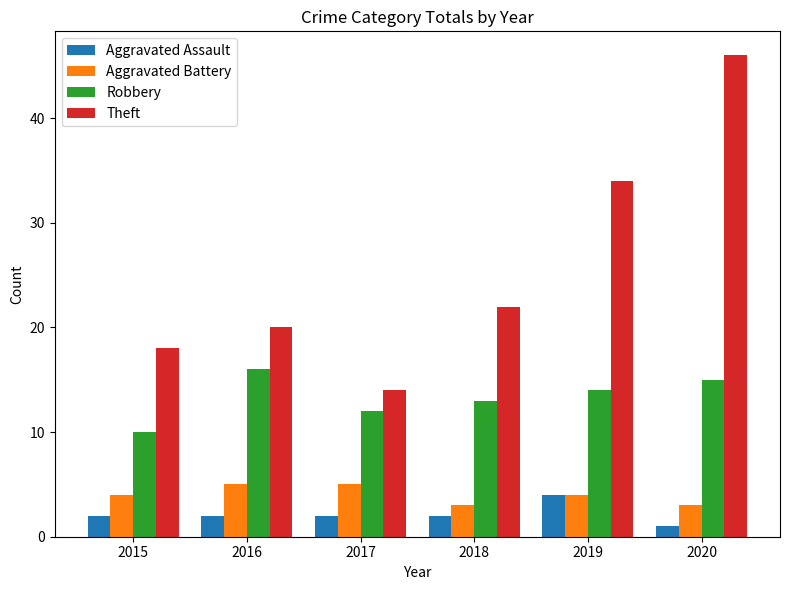

Which series changed the most between 2017 and 2020?

Theft